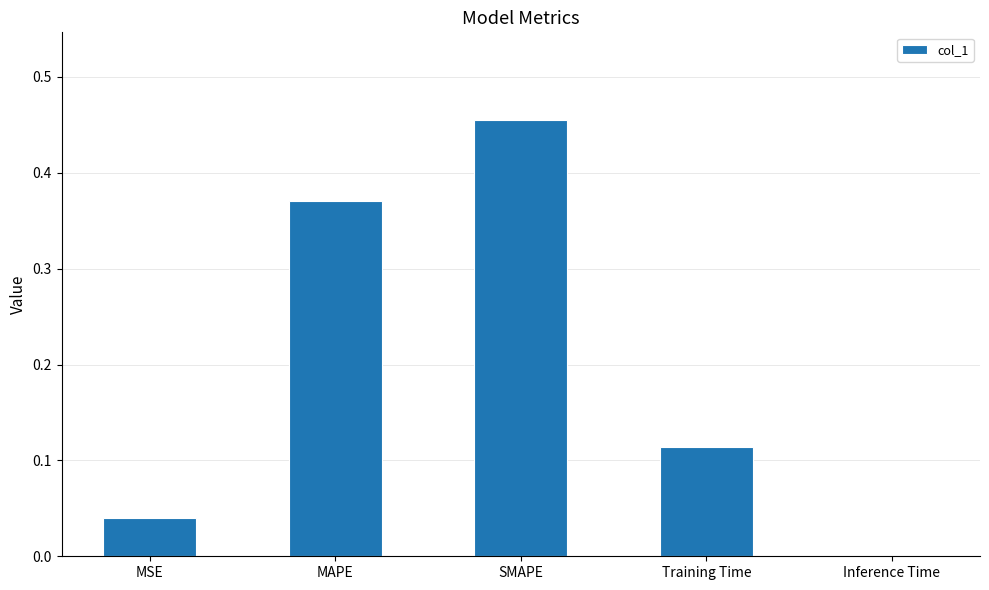

Is it true that the value at Inference Time is 0.0?

True